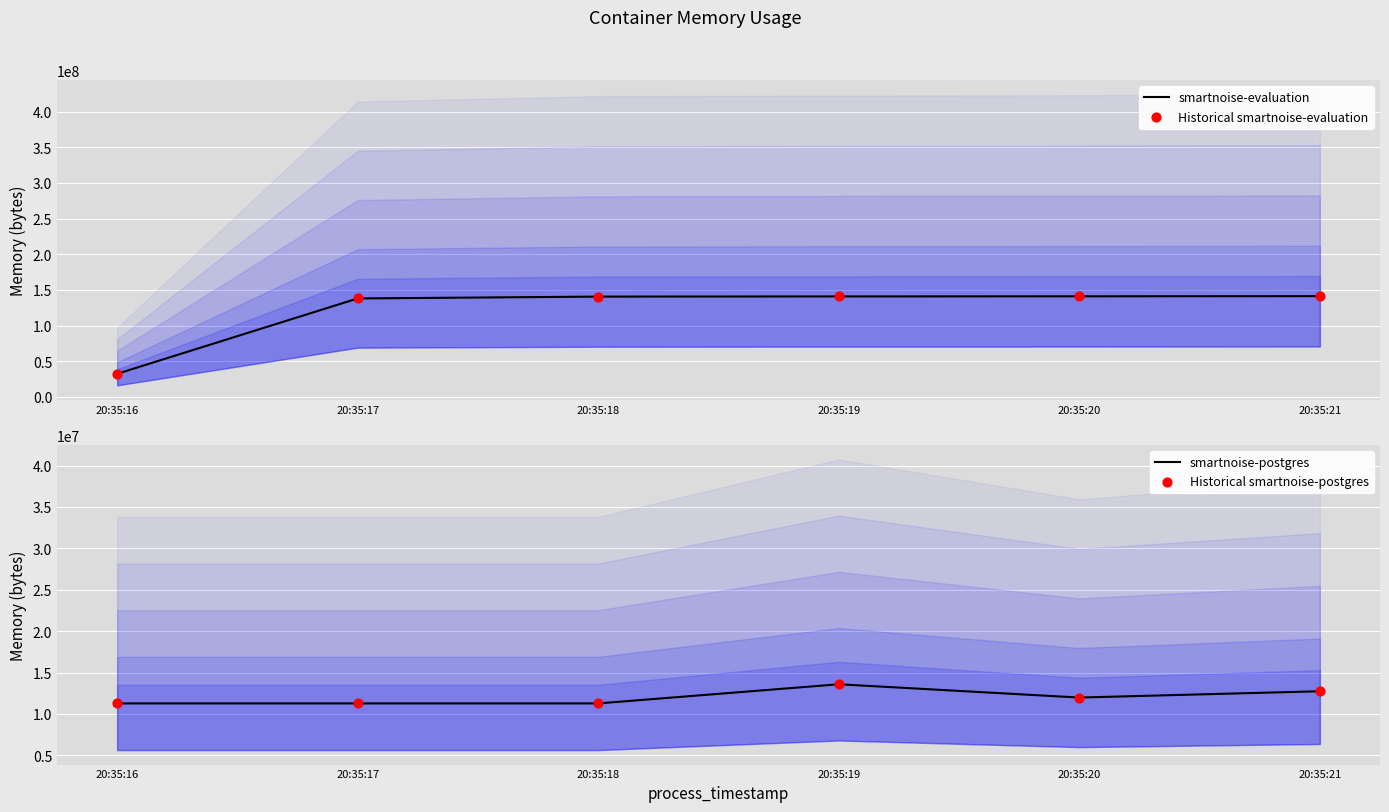

At which category is the sum across all series the highest?

20:35:19